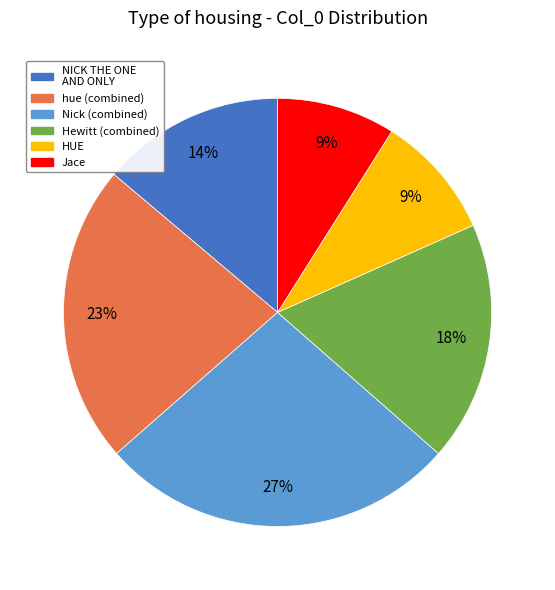

To the nearest percent, what is the difference between the largest and smallest slice percentages?

18%